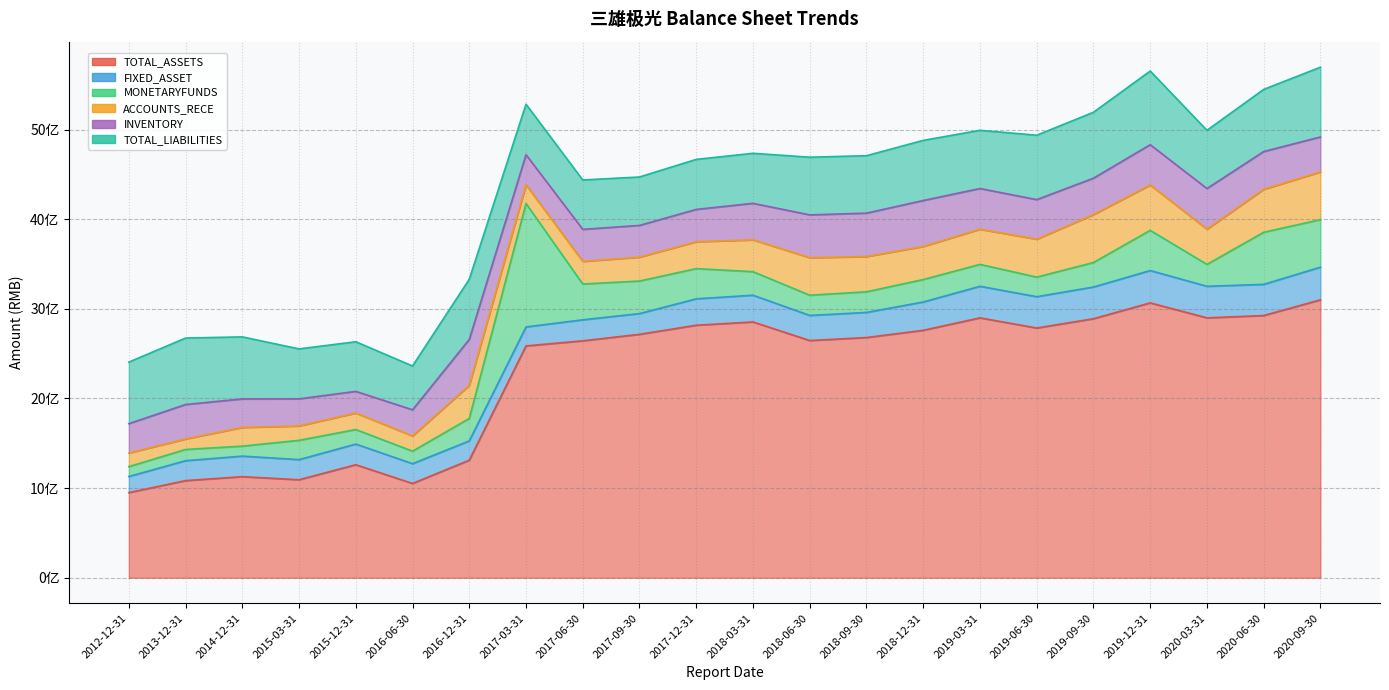

In INVENTORY, how many points are lower than both neighbors (excluding endpoints)?

4